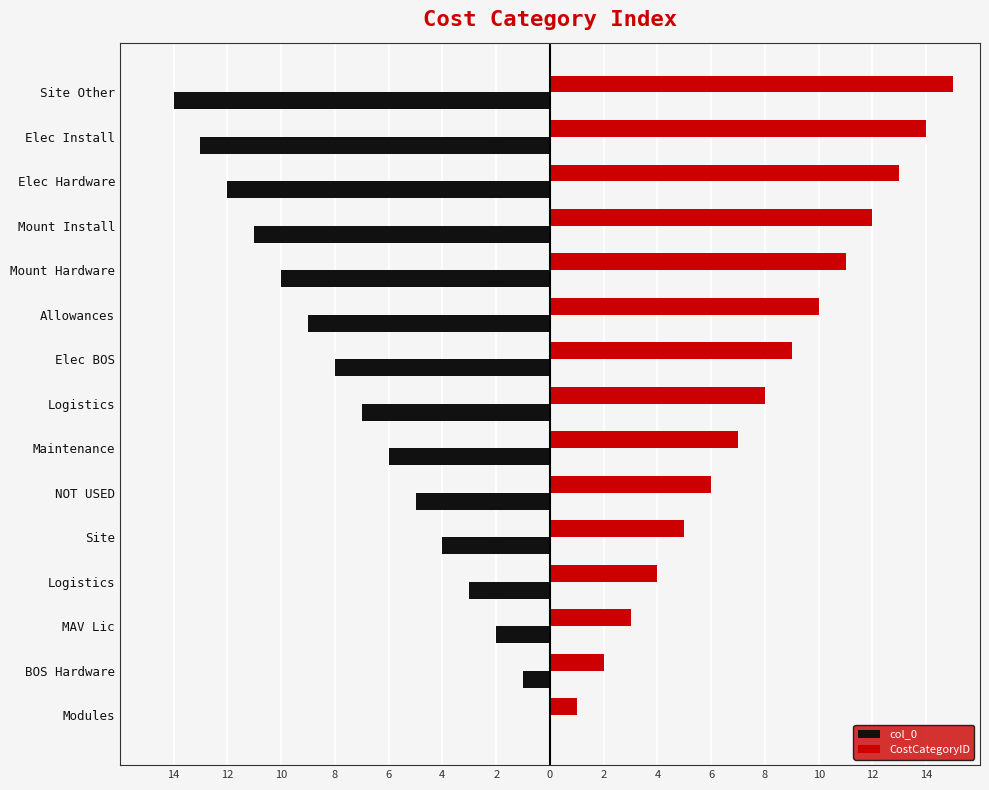

What are all the series names shown in the legend?

col_0, CostCategoryID